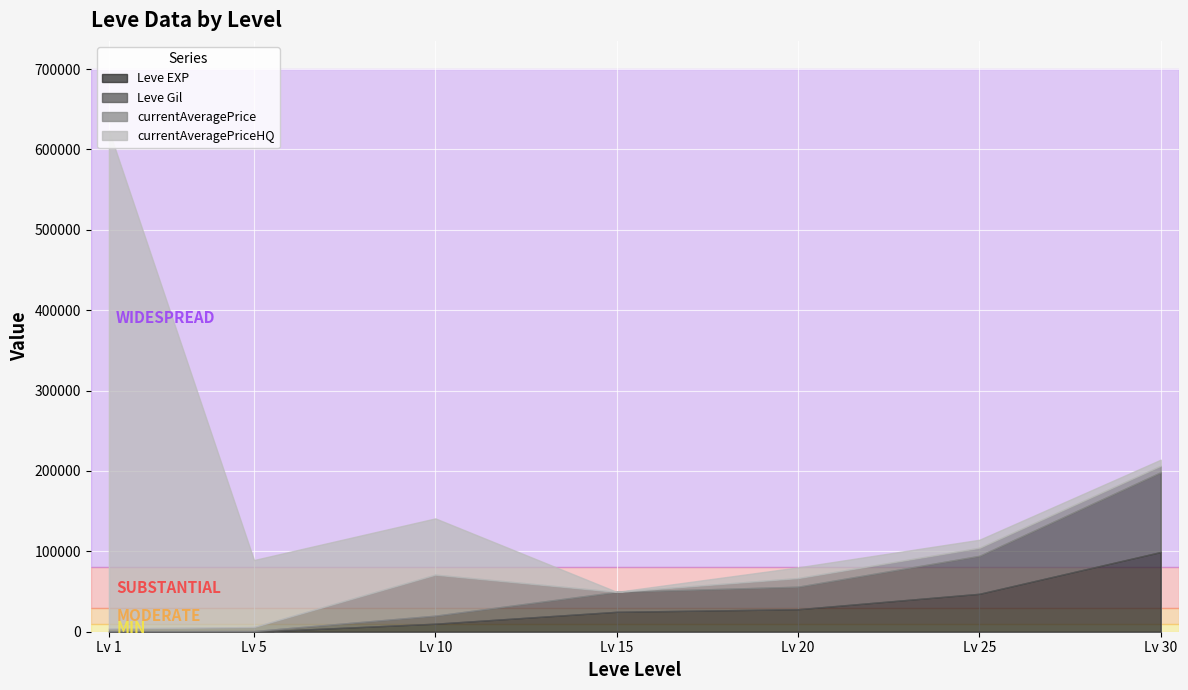

True or false: currentAveragePriceHQ and currentAveragePrice intersect in this chart.

False